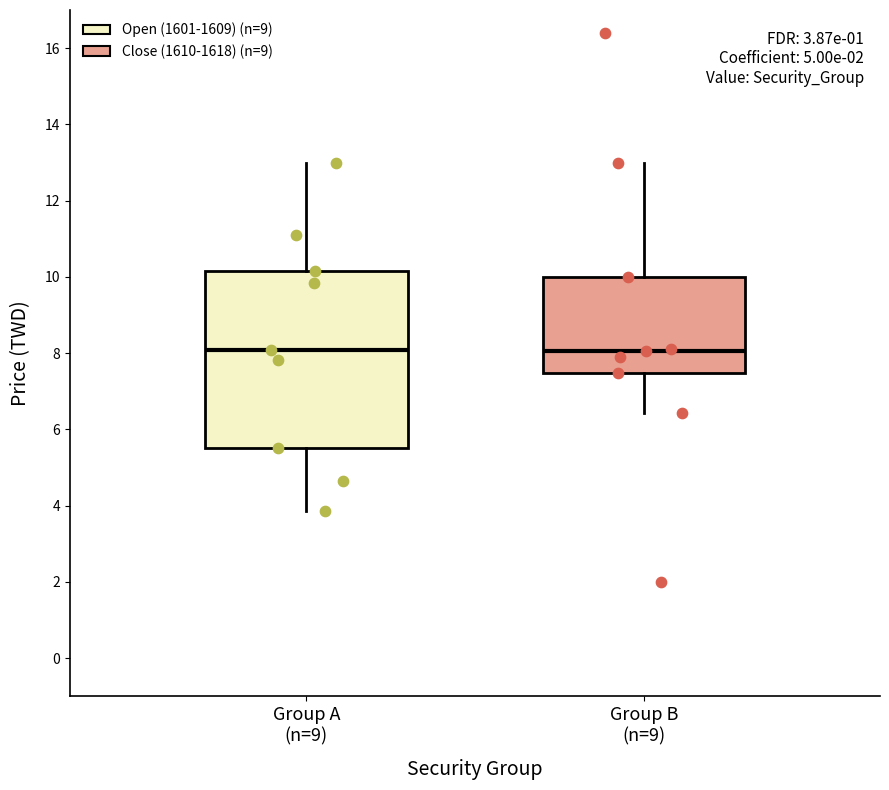

Reading left to right, transcribe this box plot: for each box, give where its median line is, the range the box spans, and where its two whiskers end, as read against the y-axis. The values are not printed on the chart, so give them approximately, as read against the axis.

Group A (n=9): median 8.0, box 5.6 to 10.2, whiskers 3.8 to 13.0
Group B (n=9): median 8.0, box 7.4 to 10.0, whiskers 6.4 to 13.0